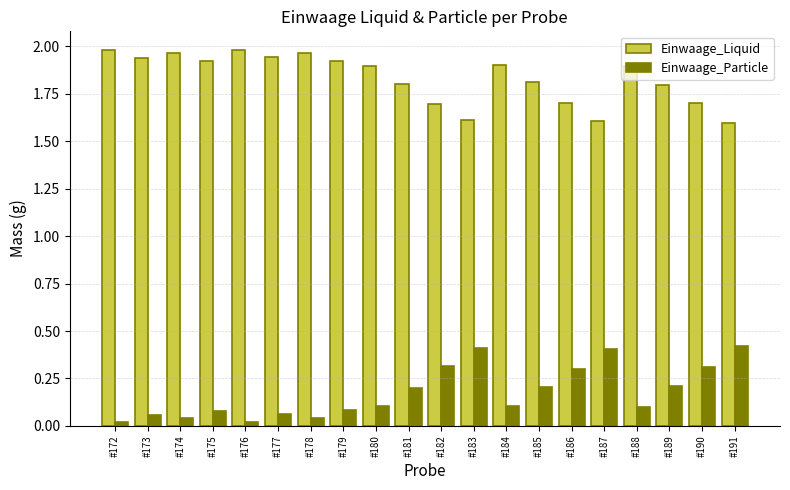

Rank the series by their maximum value, from highest to lowest.

Einwaage_Liquid, Einwaage_Particle